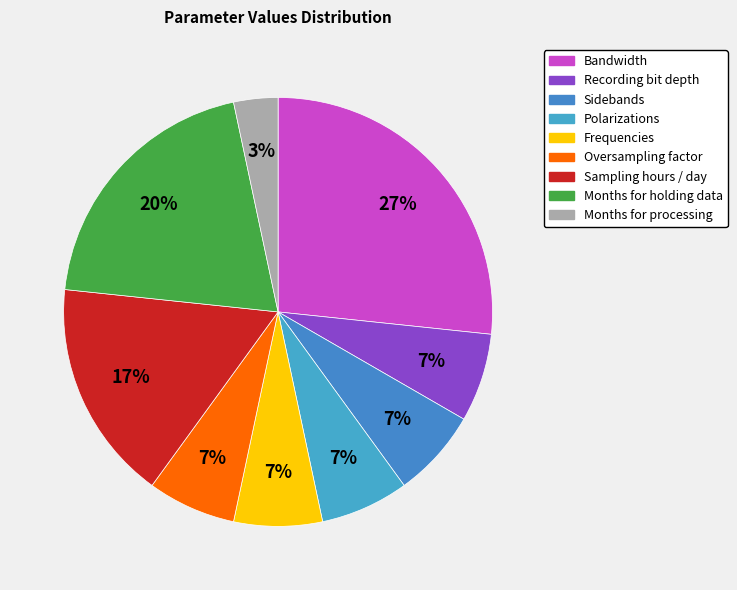

Which slice is the smallest?

Months for processing